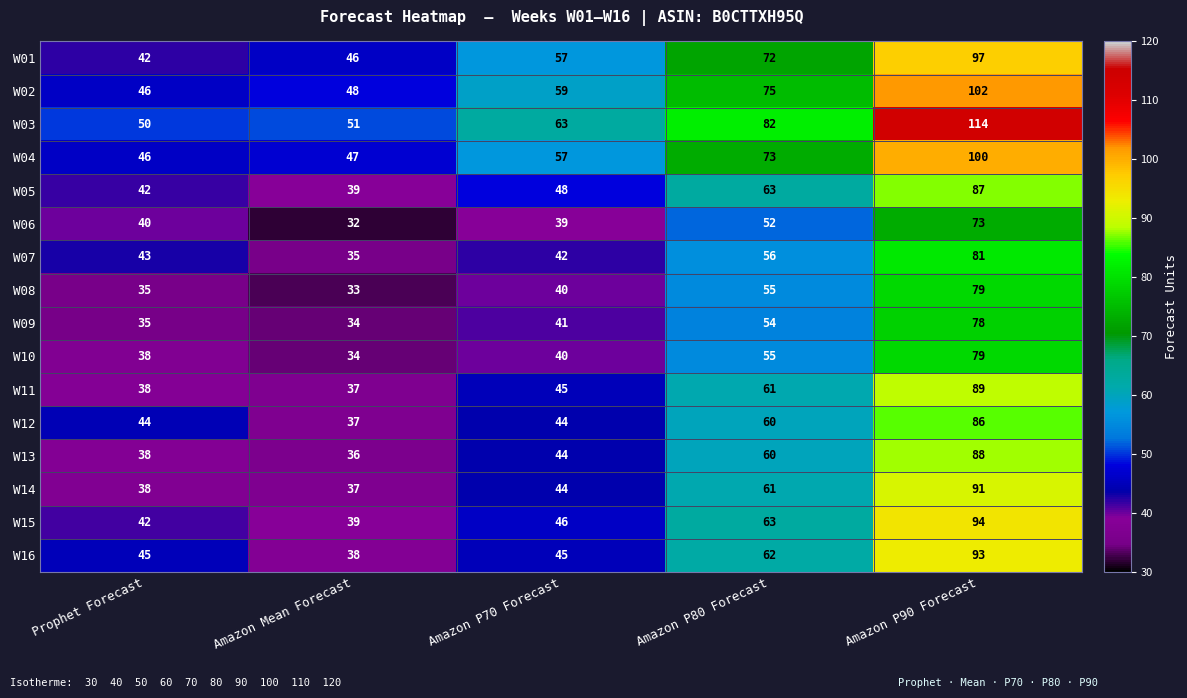

The value of W02 at Amazon P70 Forecast is 59. True or false?

True